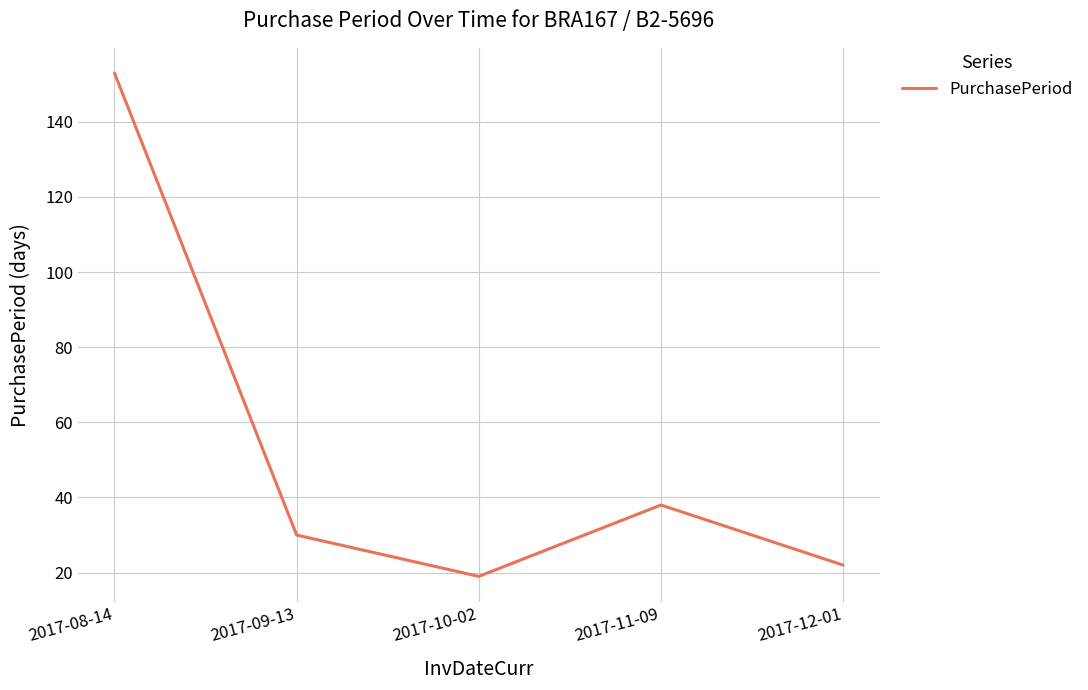

True or false: the data shows 251 at 2017-08-14.

False